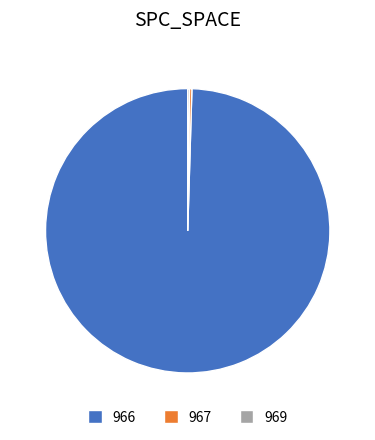

Does any single category account for the majority?

Yes